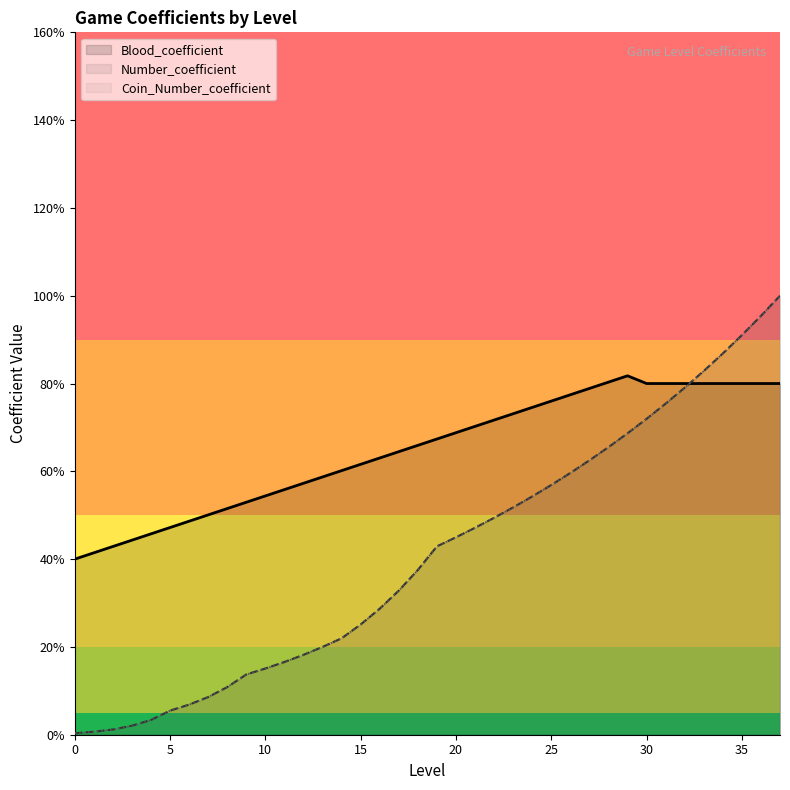

Rank the series at 32 from highest to lowest value.

Blood_coefficient, Number_coefficient, Coin_Number_coefficient